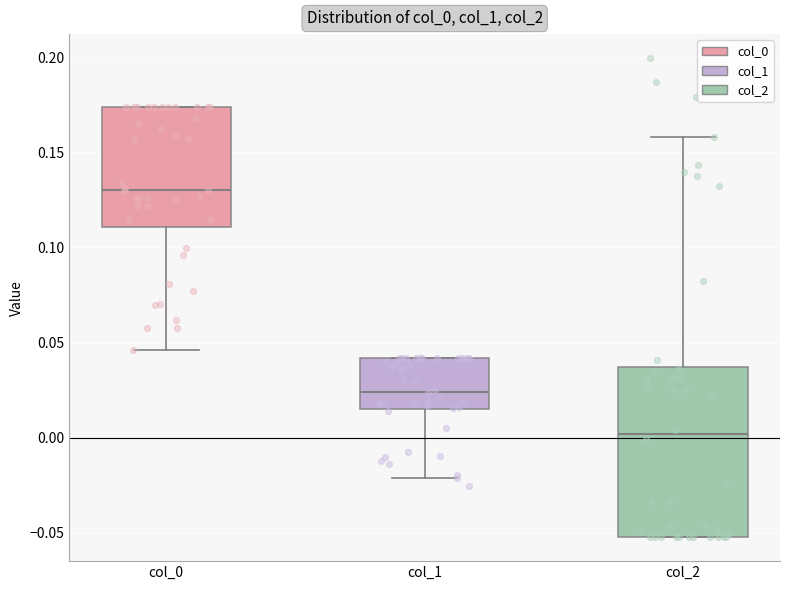

Comparing the boxes themselves (not the whiskers), which one is the tallest?

col_2